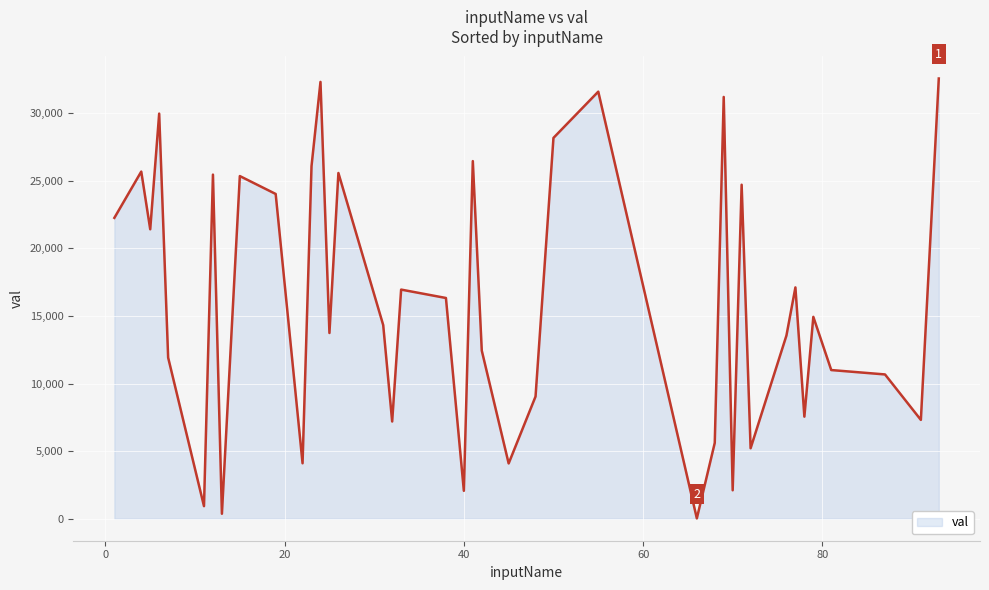

What is the greatest value displayed?

32576